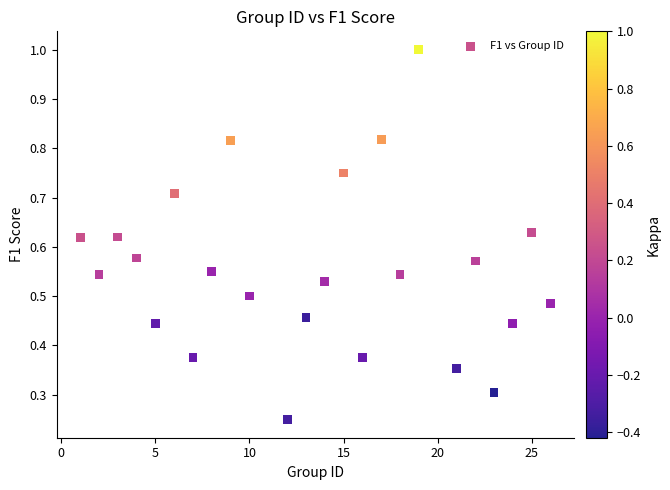

What is the range of X values (max minus min)?

25.0